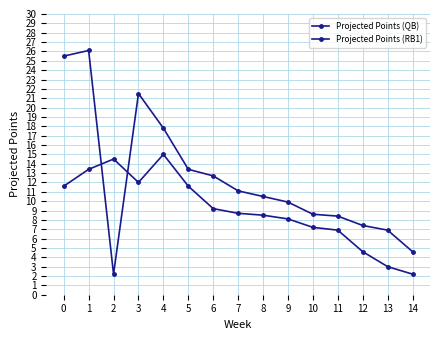

Which series has the largest range (max minus min)?

Projected Points (QB)